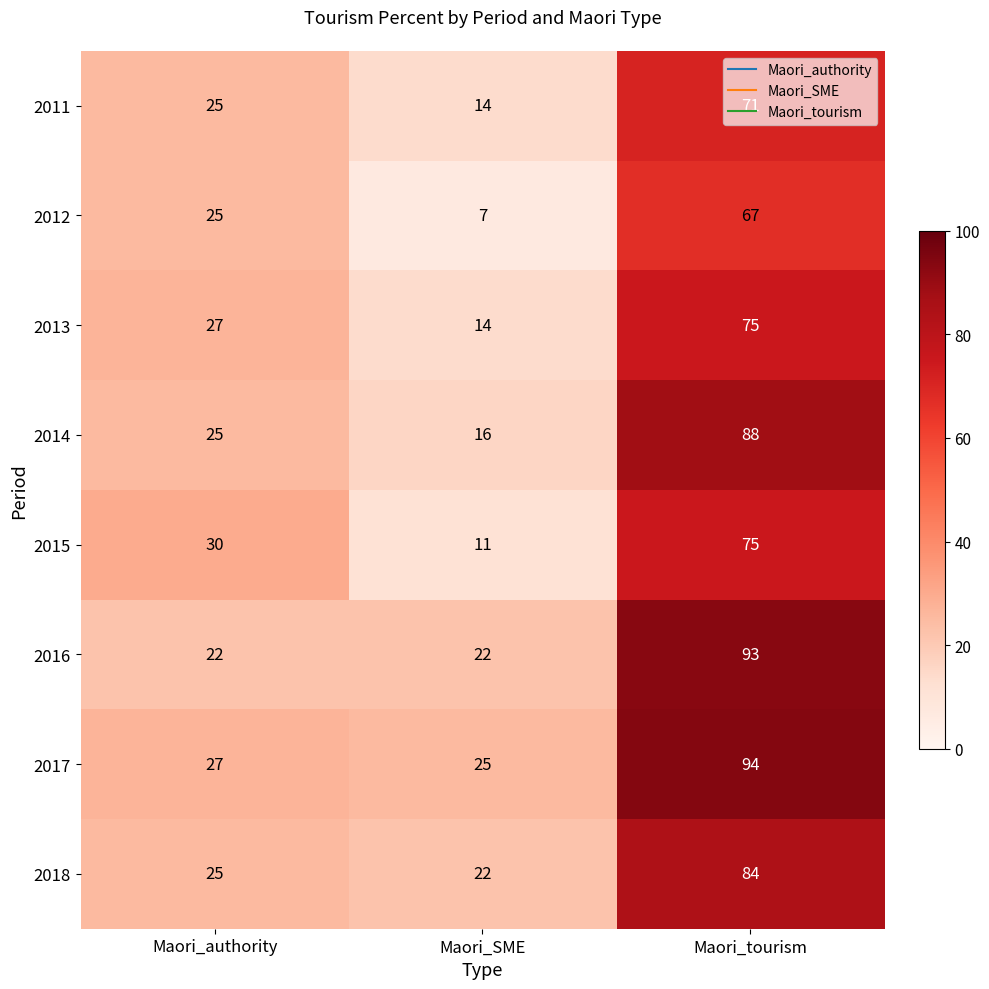

How many data points does each series have?

3